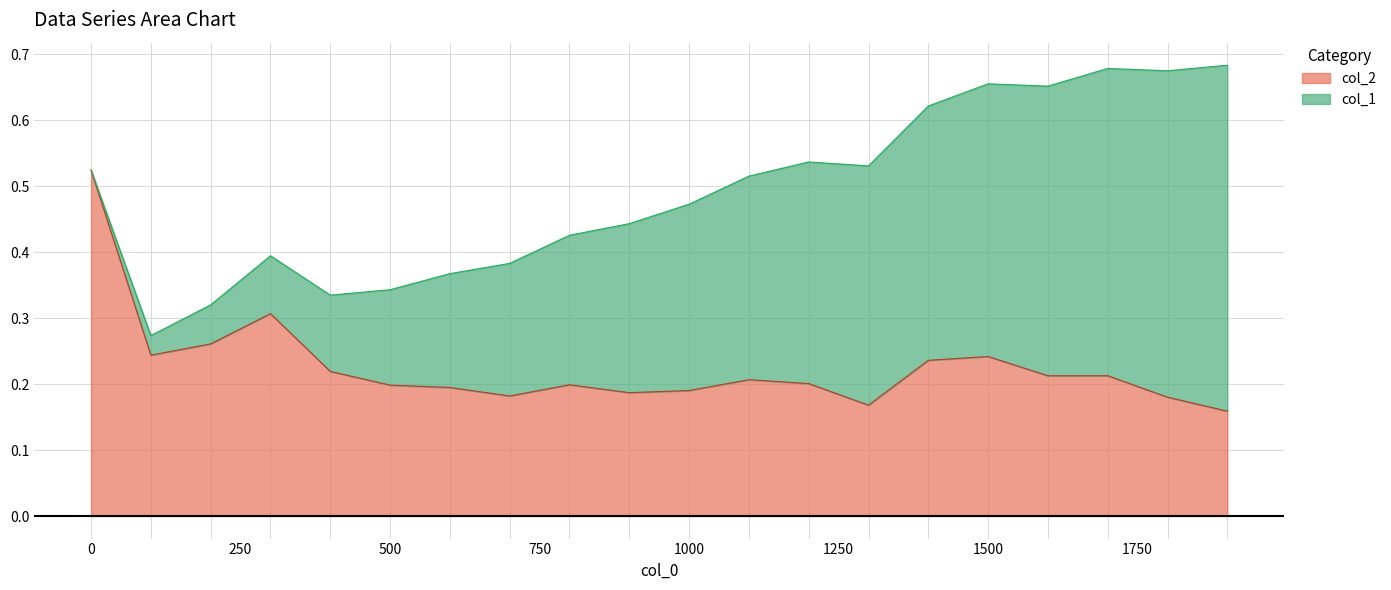

Which has a higher value, 1800 or 100?

100